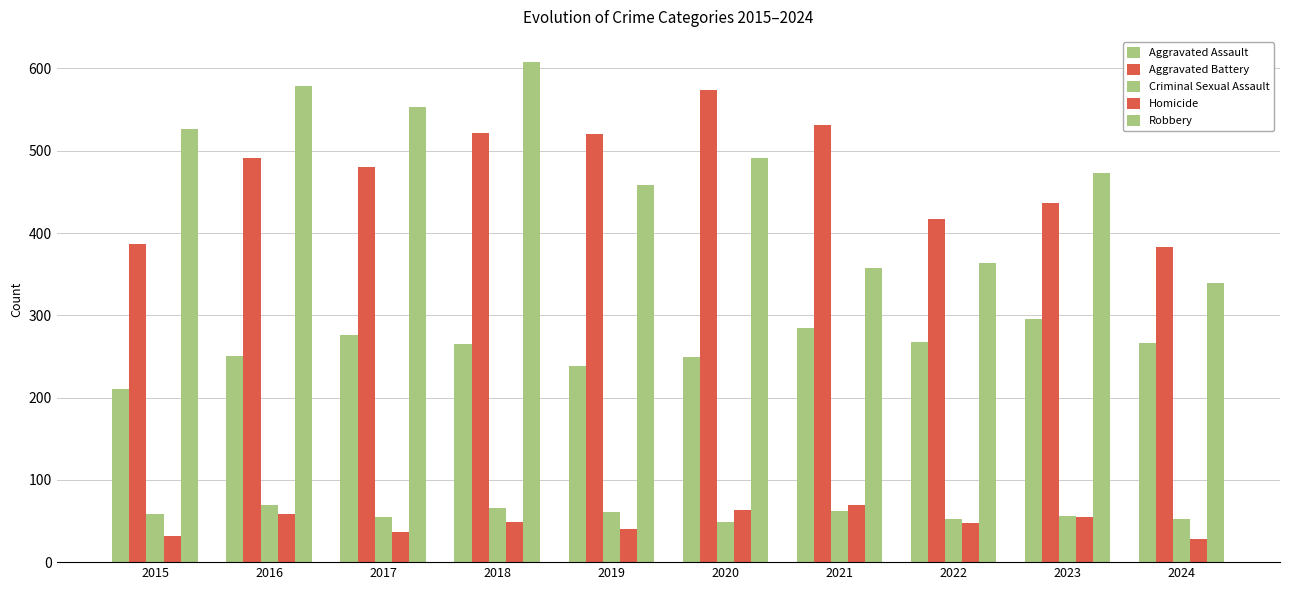

How many data points does each series have?

10